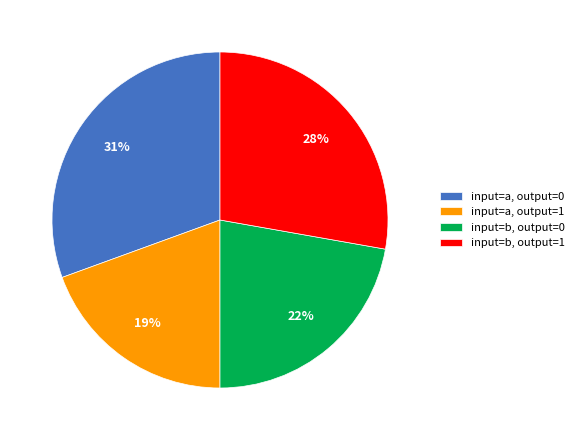

To the nearest percent, what percentage of the pie is input=a, output=1?

19%